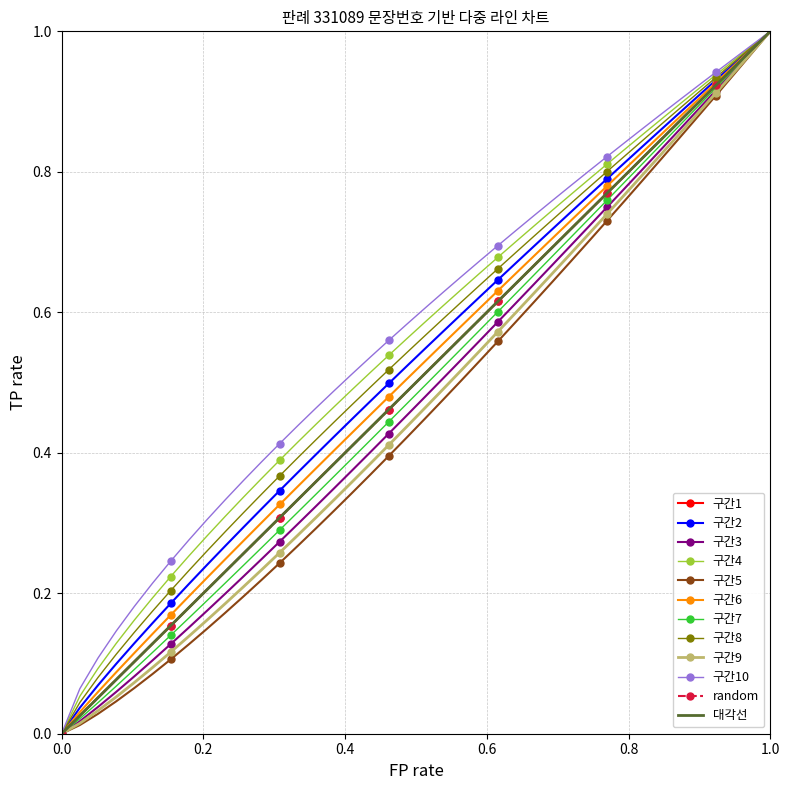

Between 39 and 3, which is larger?

39